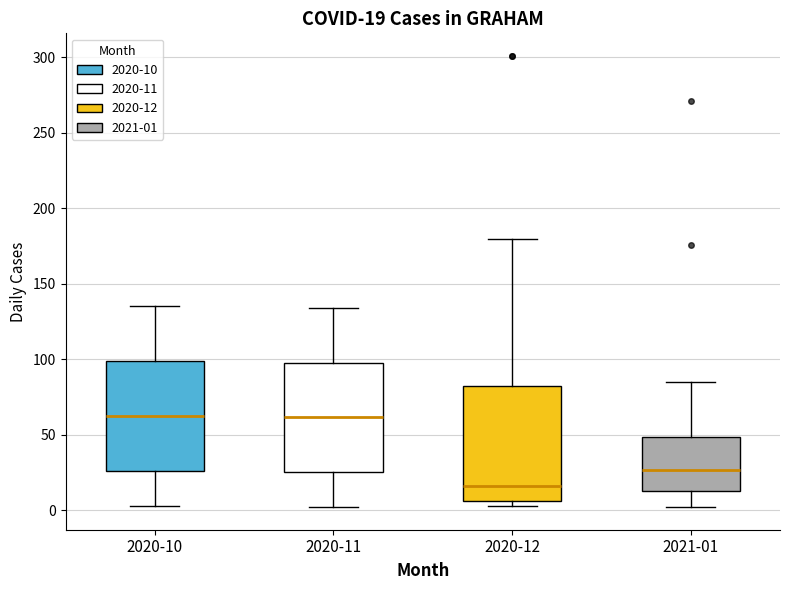

Which box's median line is the lowest?

2020-12